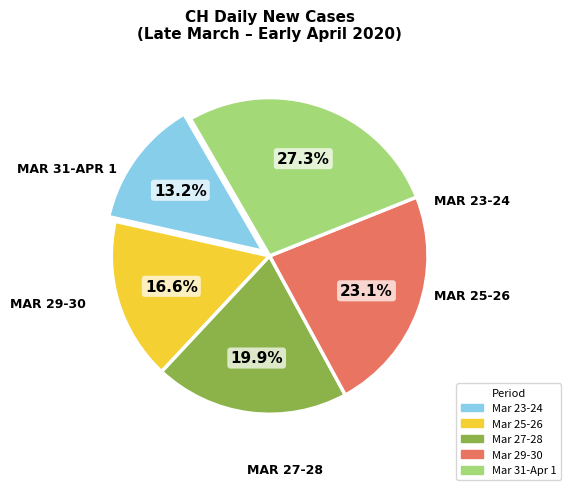

Is there any slice that represents more than half of the pie?

No